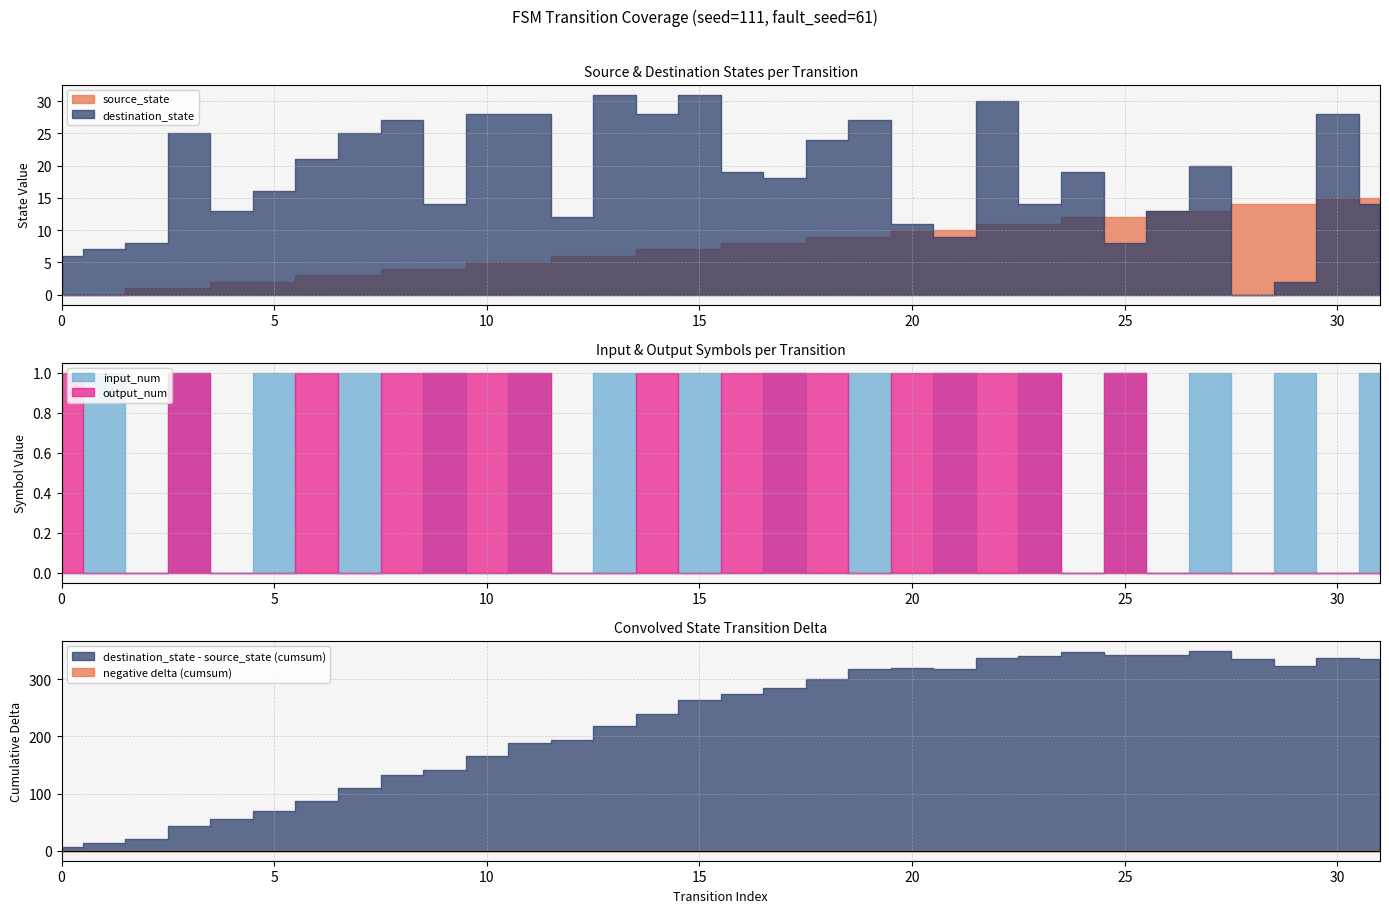

Which series has the largest total across all categories?

destination_state